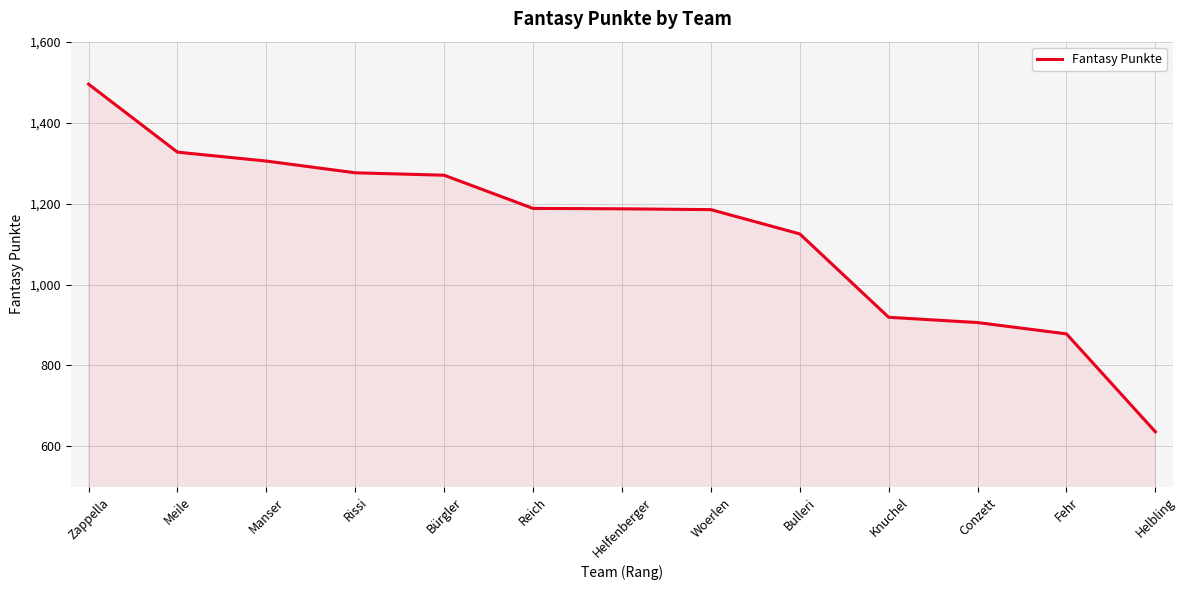

Where is the data nearest to the value 1065?

Bulleri